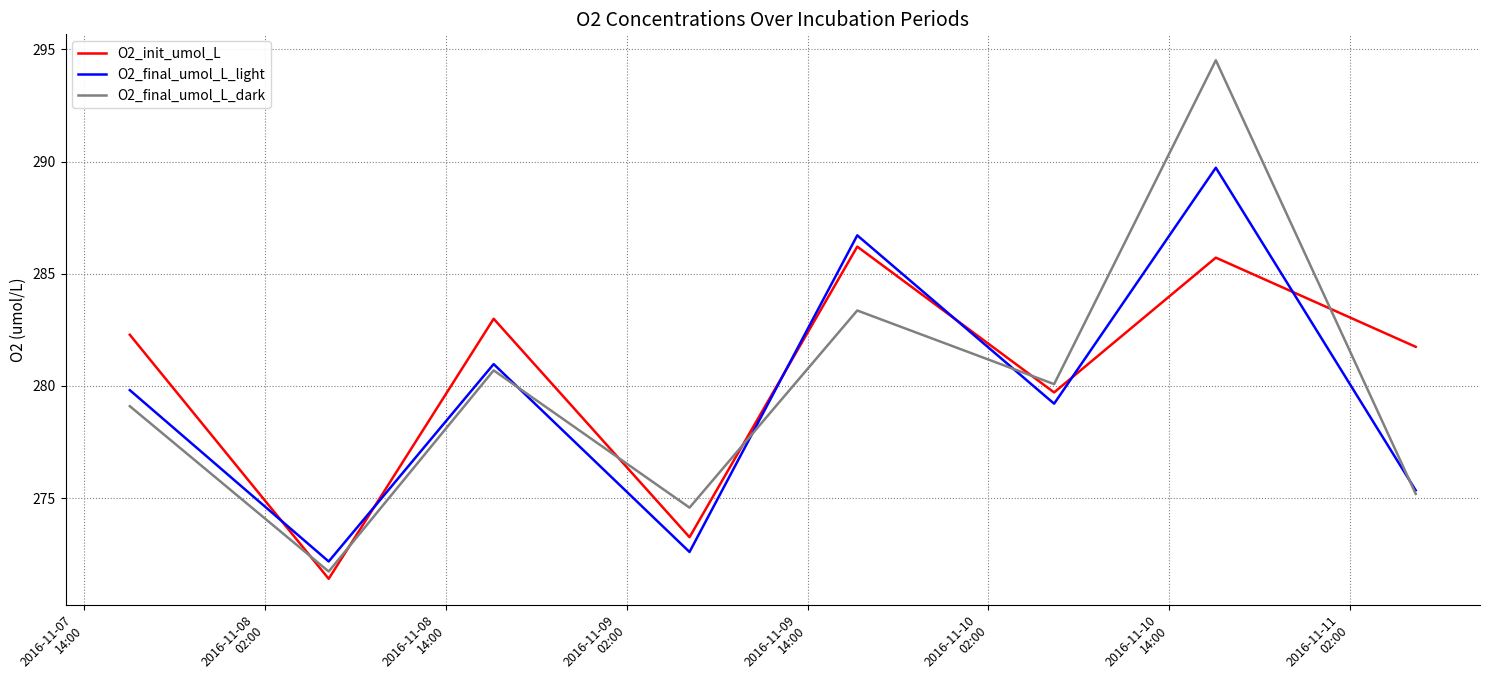

What is the smallest value displayed?

271.4